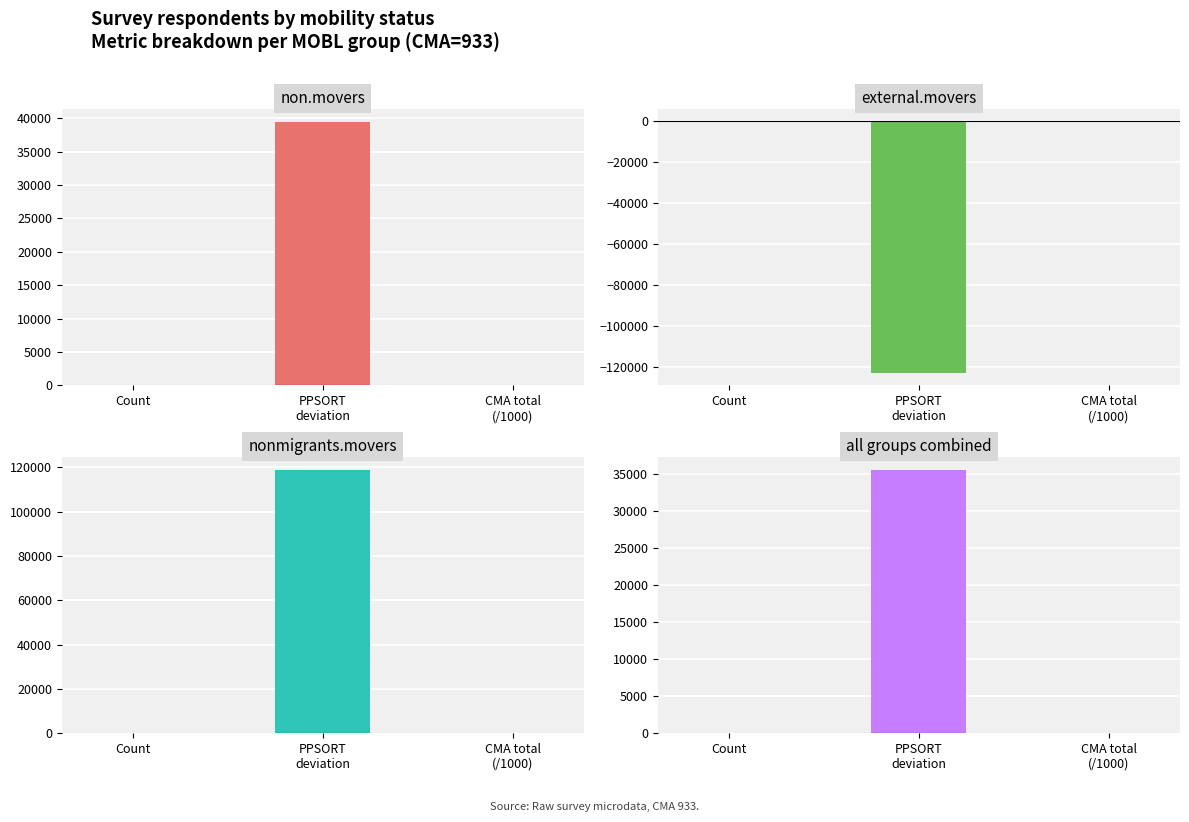

What is the label of the 1st bar from the left?

Count